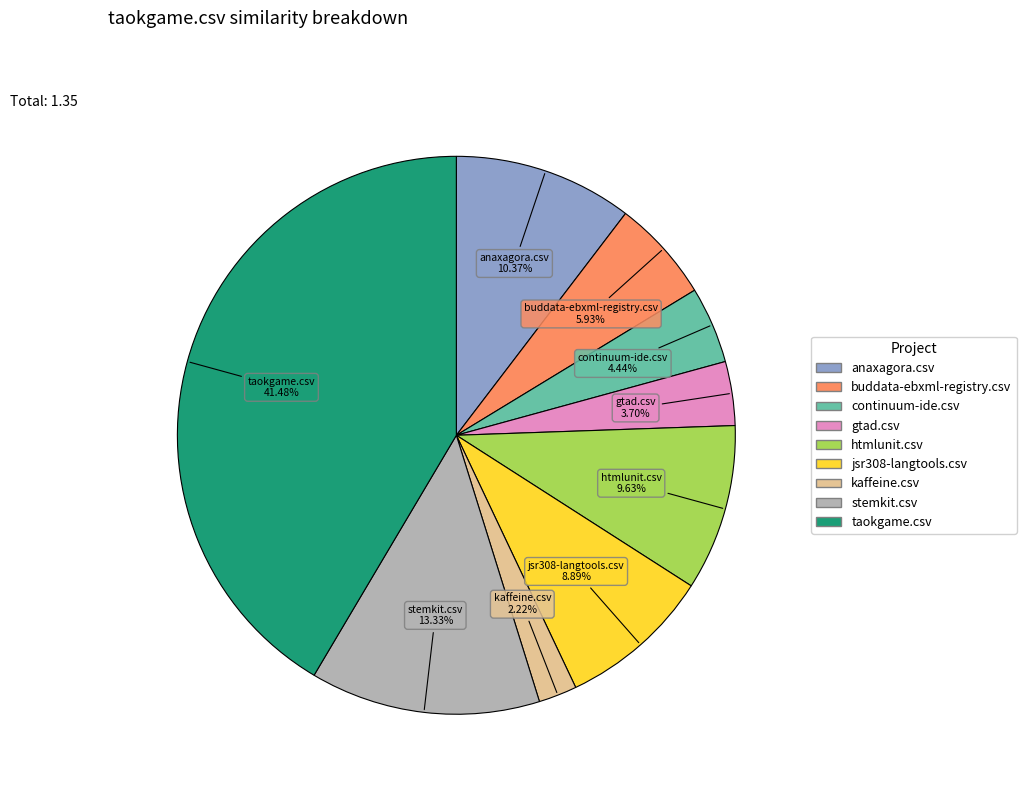

How many slices are in this pie chart?

9